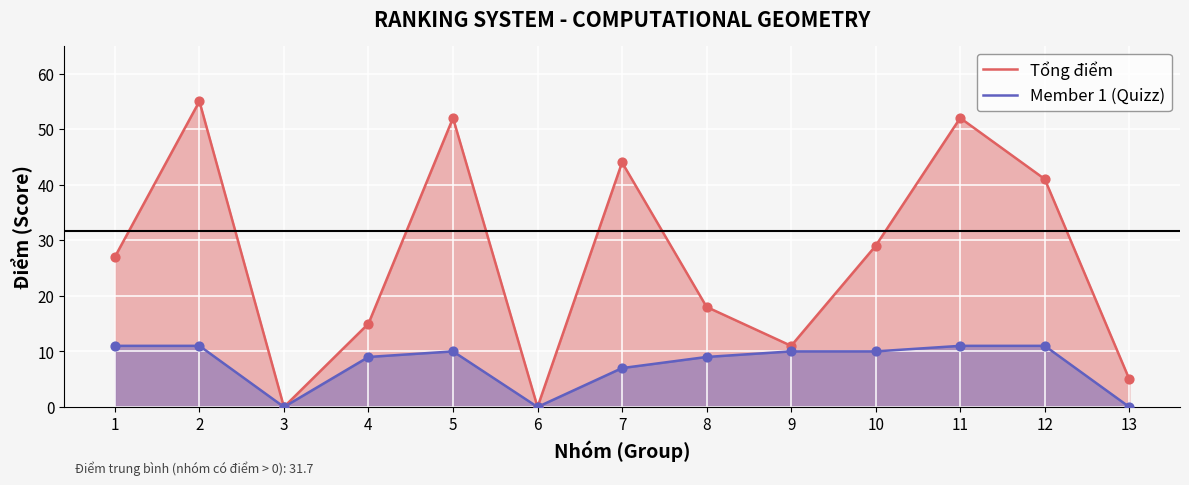

At how many categories does at least one series exceed 10?

10